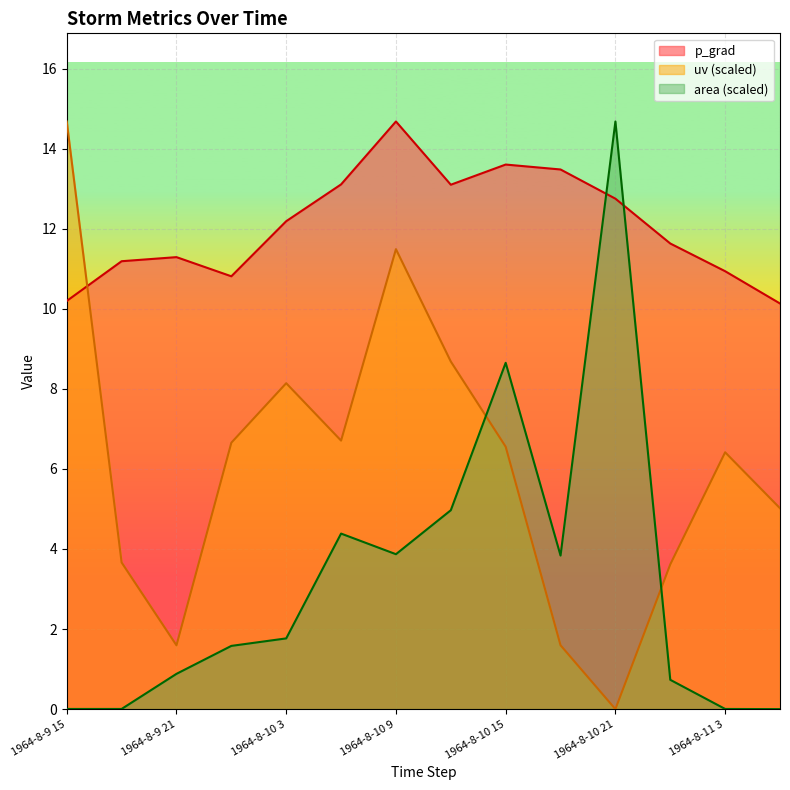

The value of uv at 1964-8-10 18 is 2.5. True or false?

False